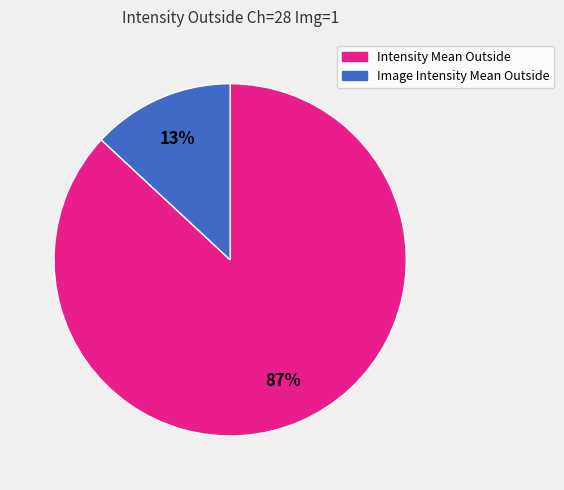

To the nearest percent, what is the combined percentage of Image Intensity Mean Outside and Intensity Mean Outside?

100%